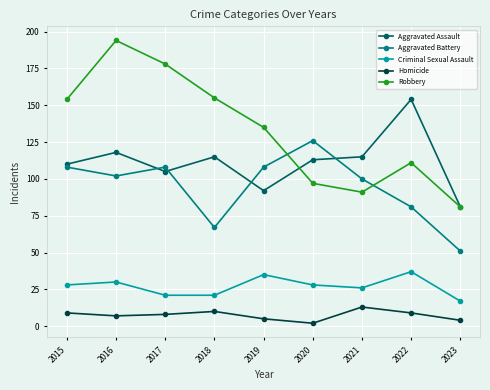

What is the spread (max minus min) of values at 2016?

187